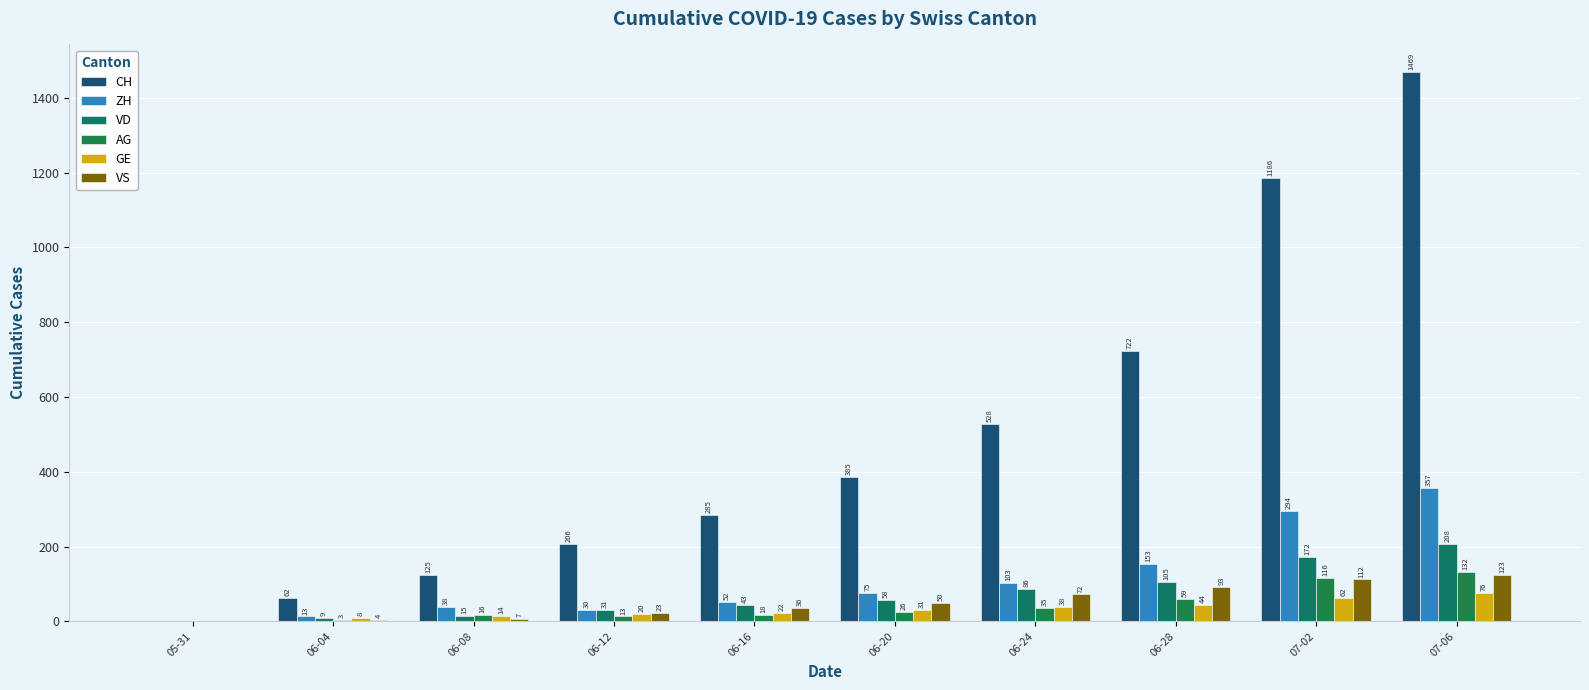

Count the number of data series in this chart.

6